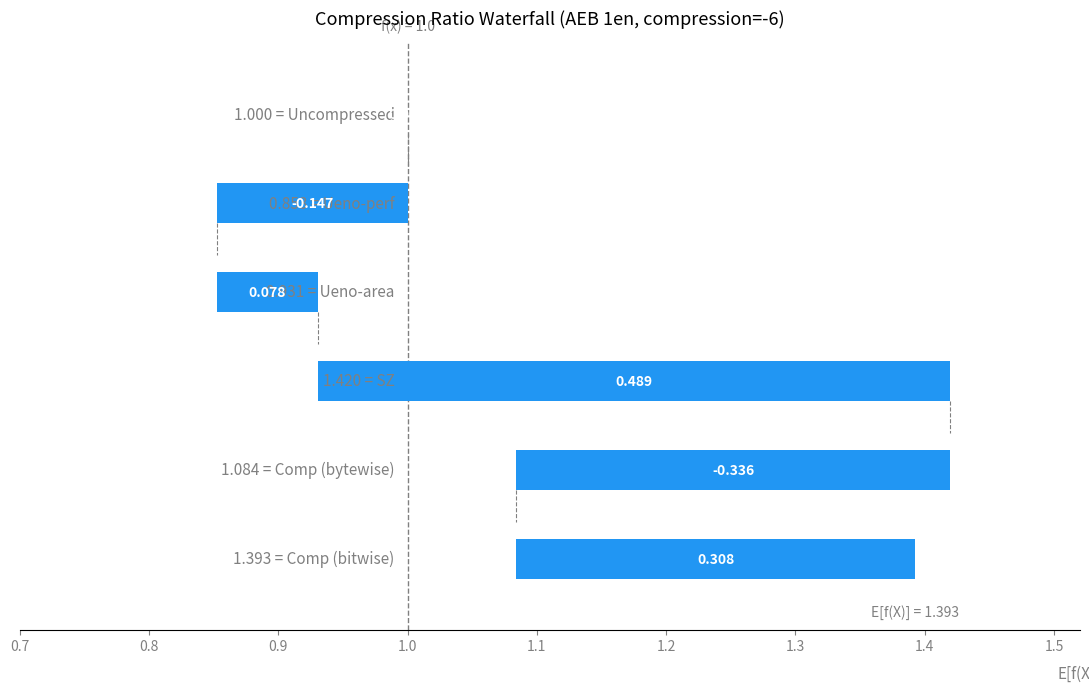

True or false: -2 has a value of 1.0 at Uncompressed.

True